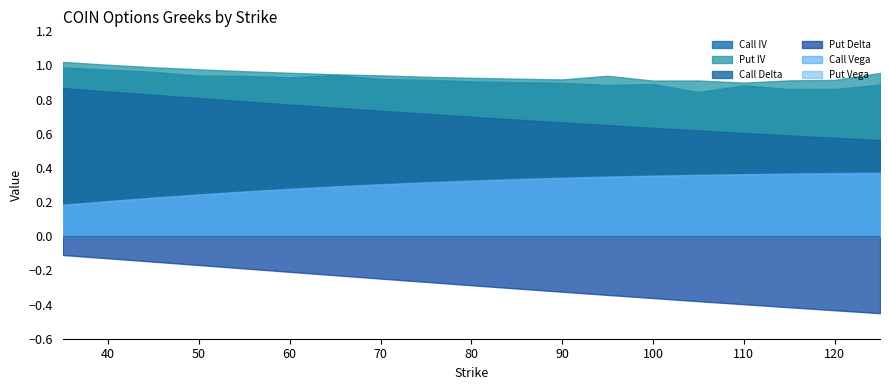

True or false: Put Delta and Put Vega cross at least once.

False